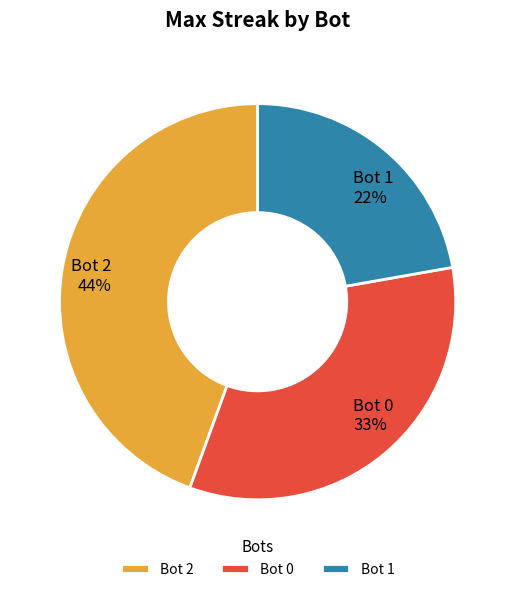

Is there a majority slice in this chart?

No